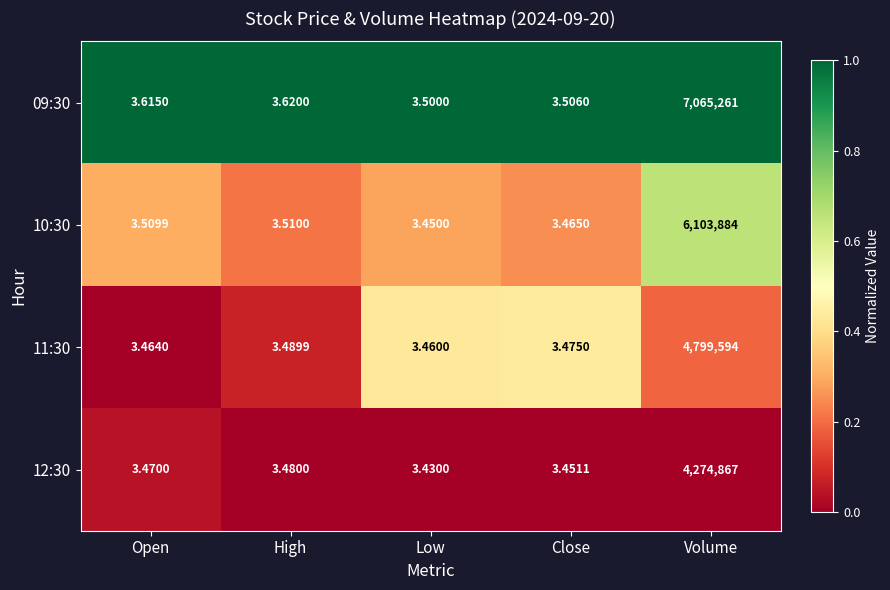

At which label is 11:30 closest to 2399798?

High